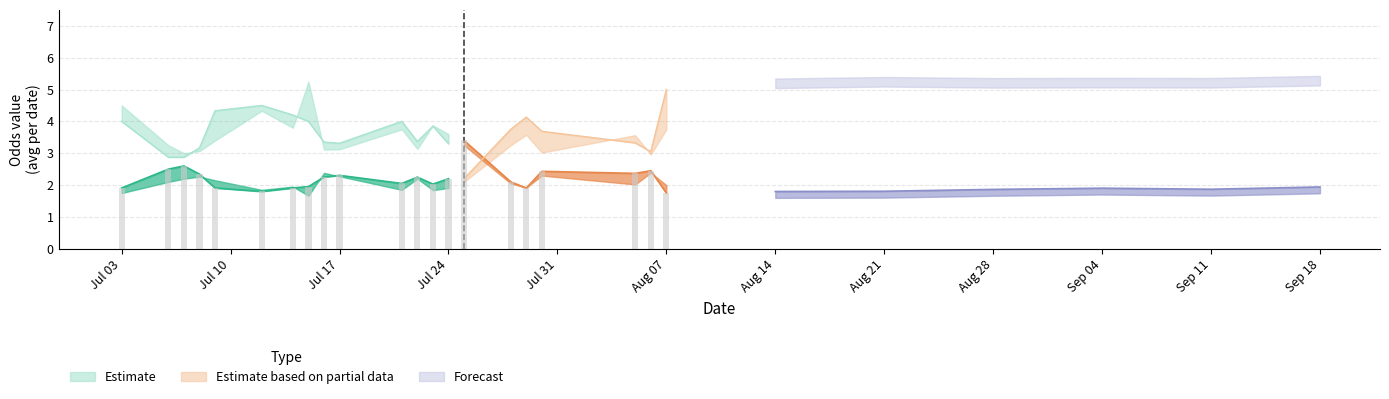

The oddA series shows 7.1 at 14. True or false?

False